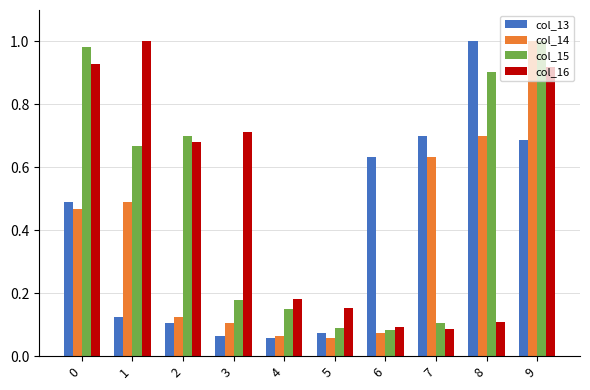

At how many categories does at least one series exceed 0?

10